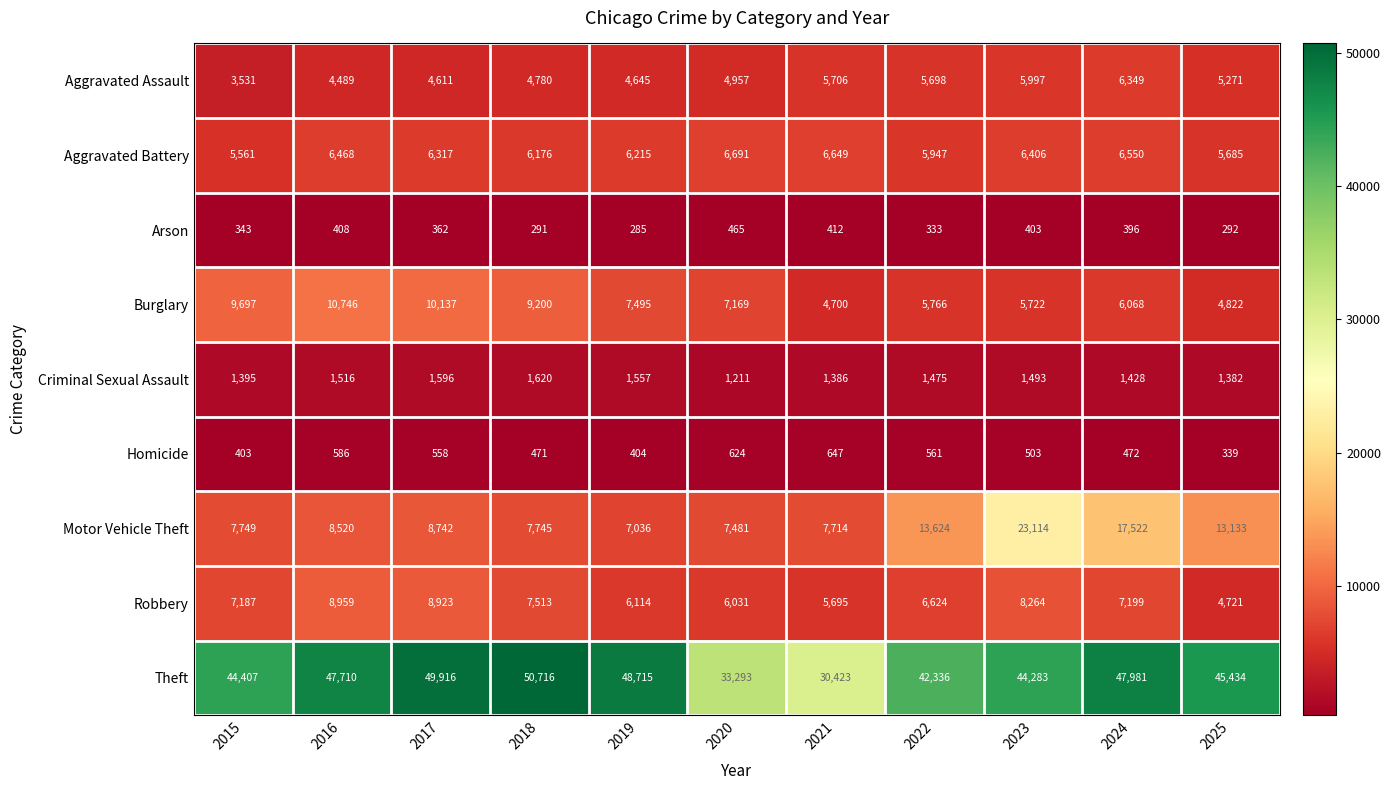

Which label corresponds to the largest value in the chart?

2018